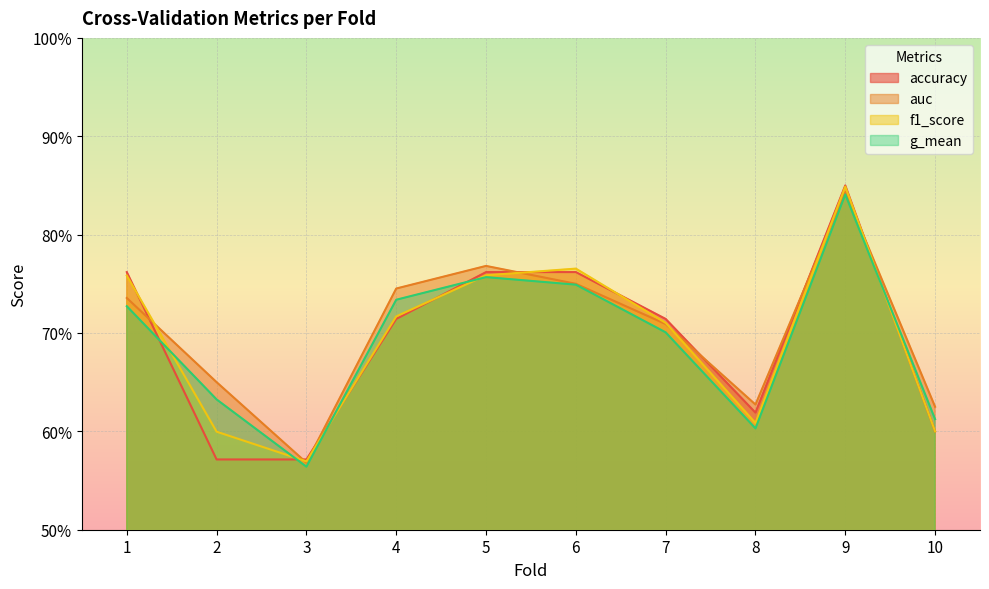

Which label corresponds to the smallest value in the chart?

3